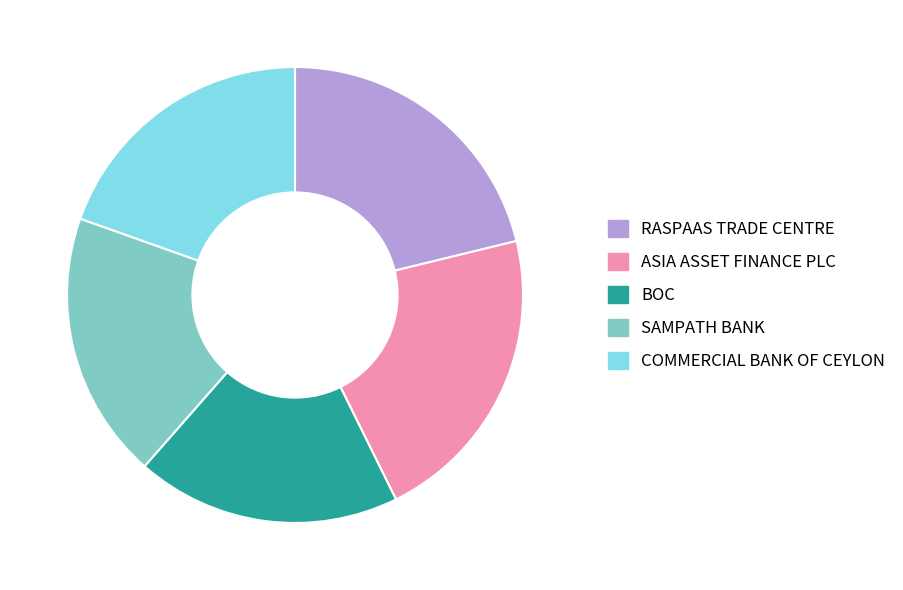

True or false: SAMPATH BANK accounts for 10% of the total.

False